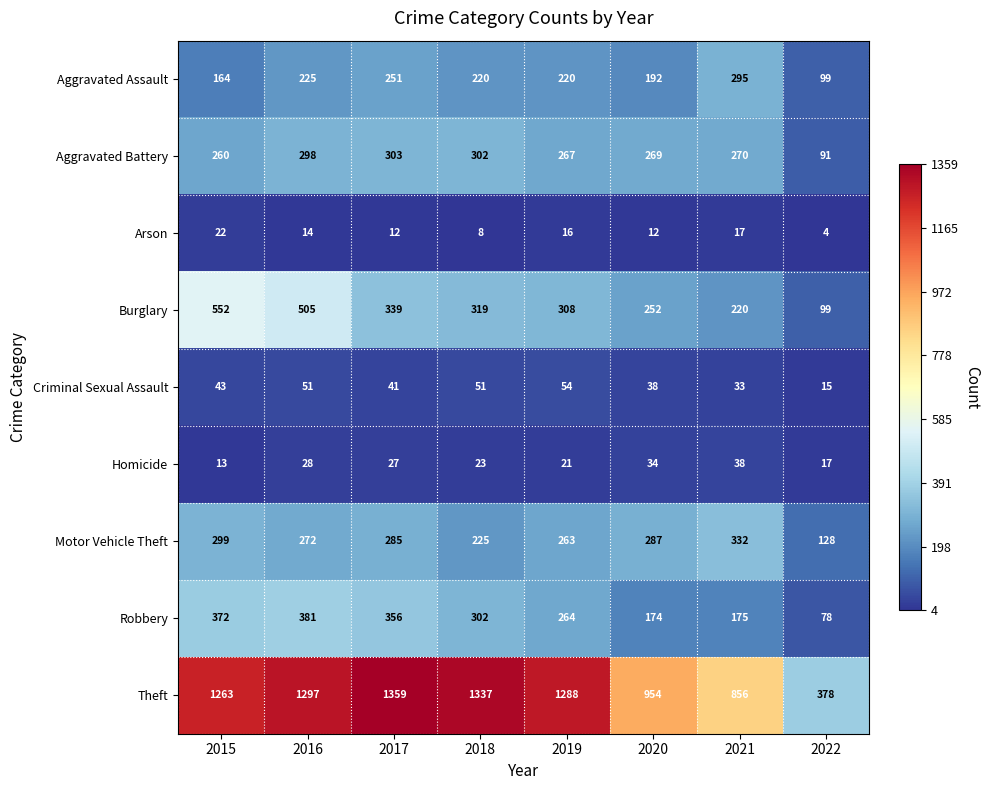

How many data points does each series have?

8